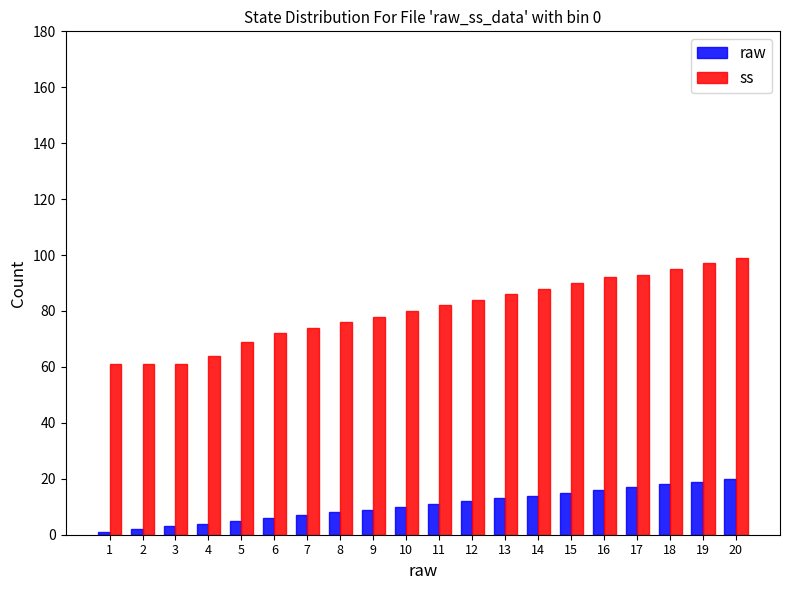

How many bars are there in total?

40